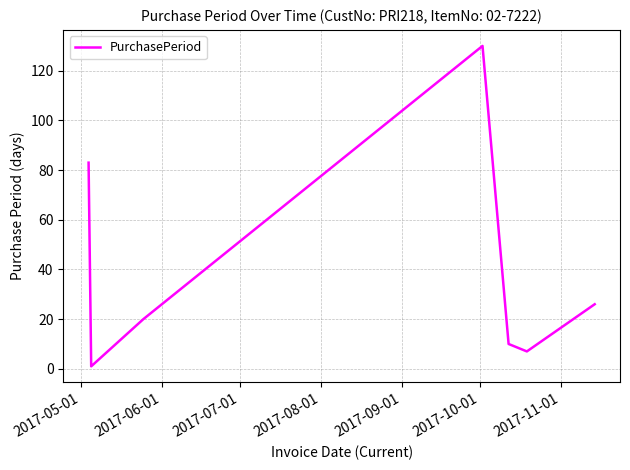

What is the average value?

40